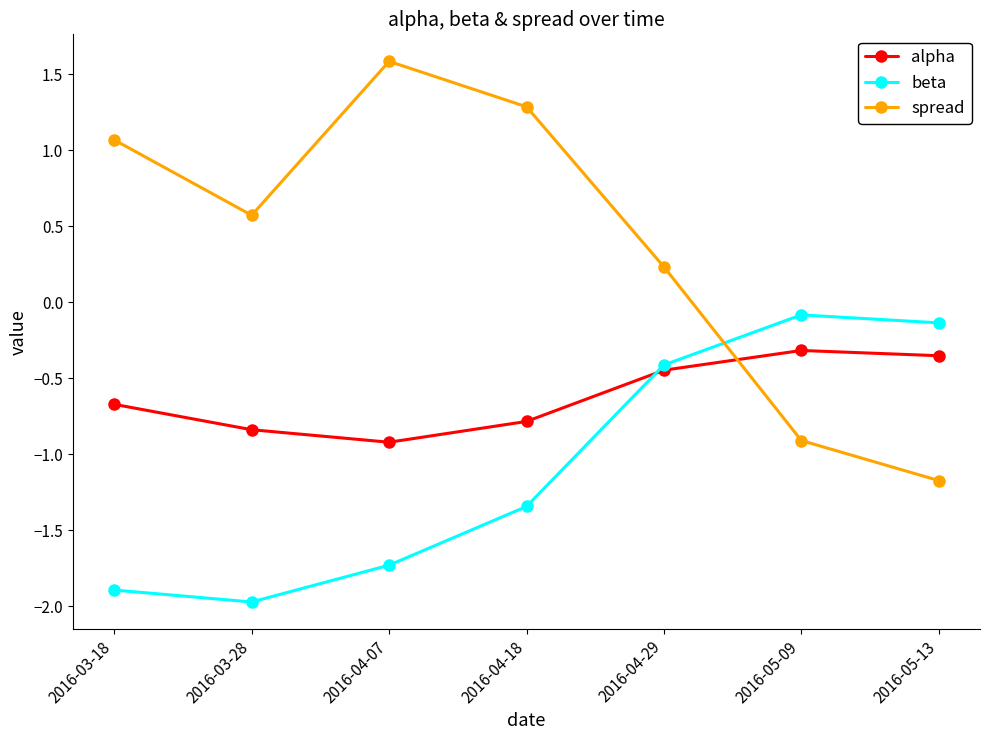

At which category does the chart reach its peak across all series?

2016-04-07